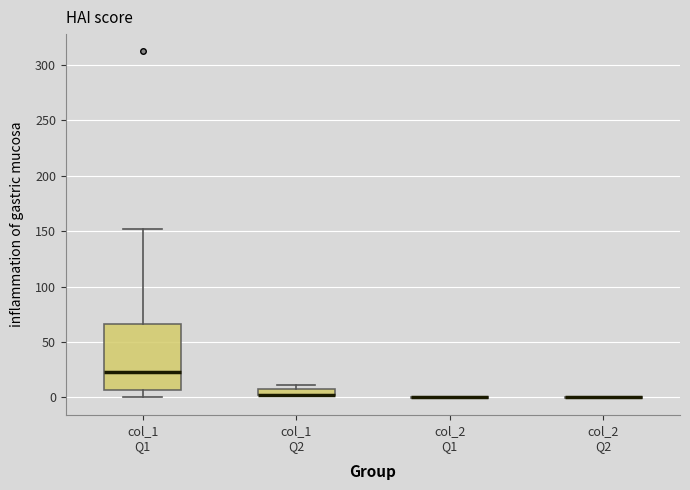

Comparing the boxes themselves (not the whiskers), which one is the tallest?

col_1 Q1